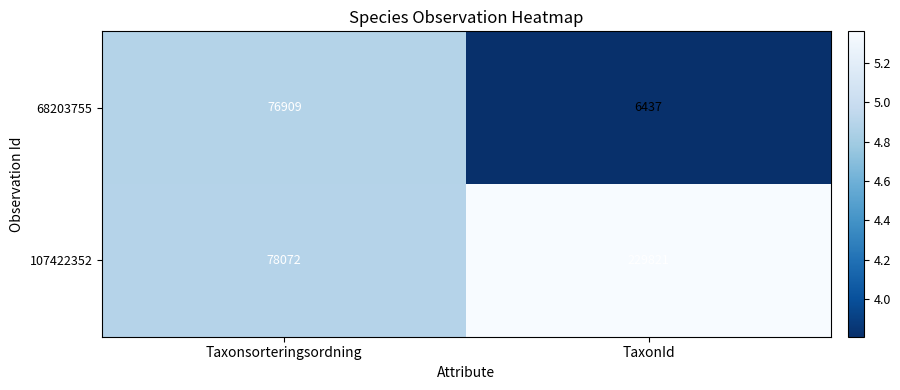

What is the sum of all 68203755 values?

83346